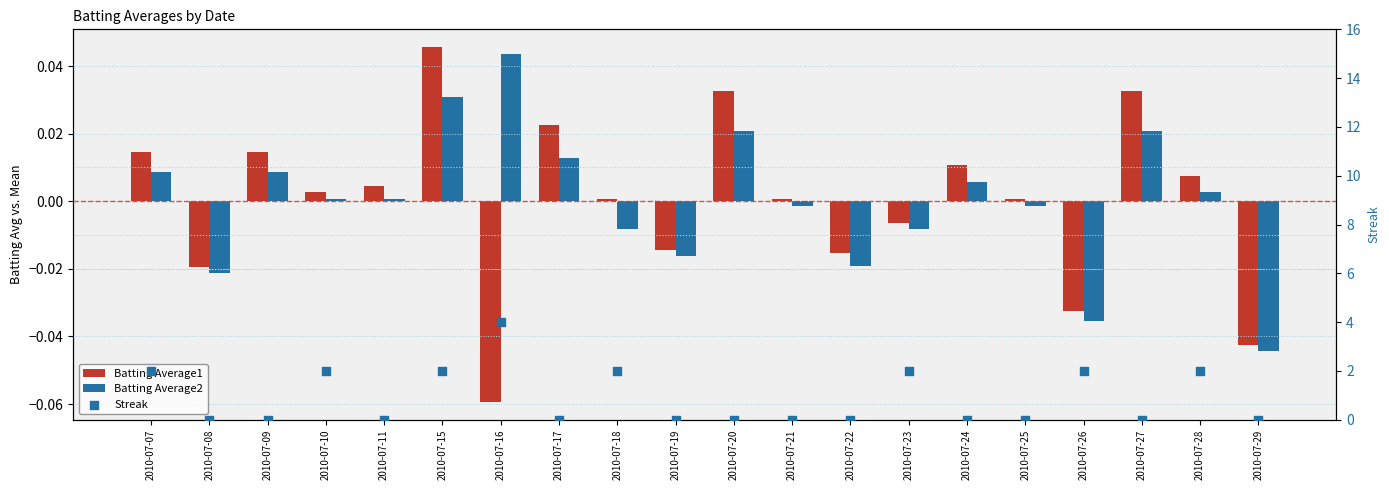

Which series contains the lowest Y value?

Batting Average1